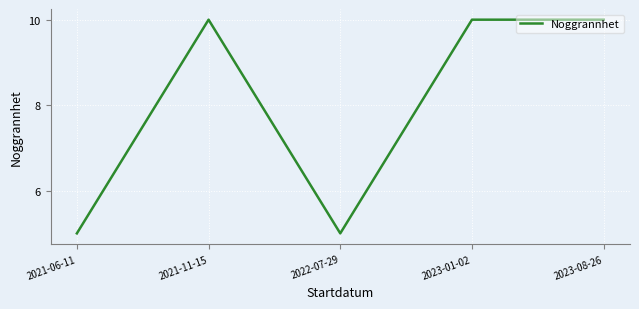

What position from the right is 2022-07-29?

3